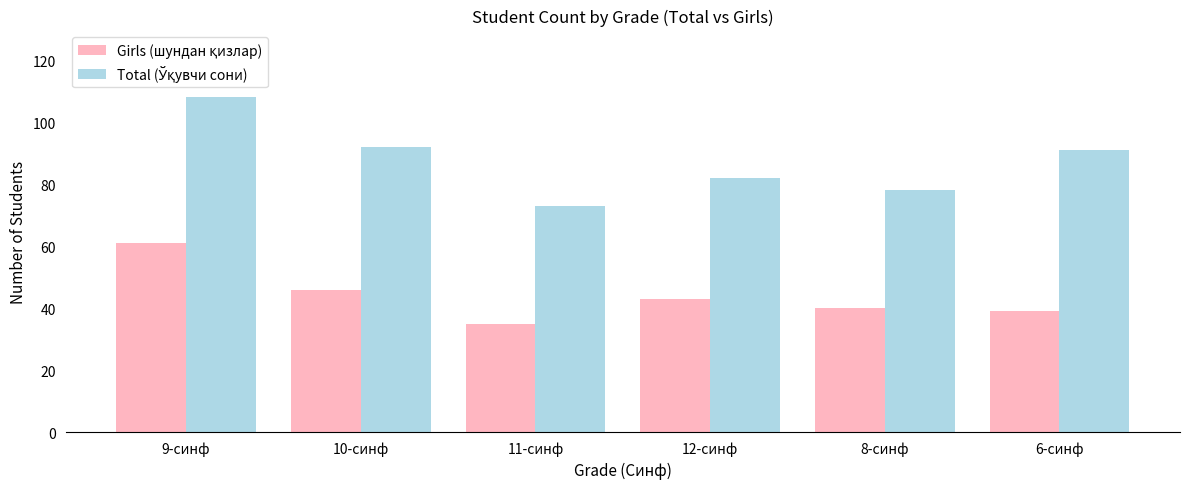

What is the greatest value displayed?

108